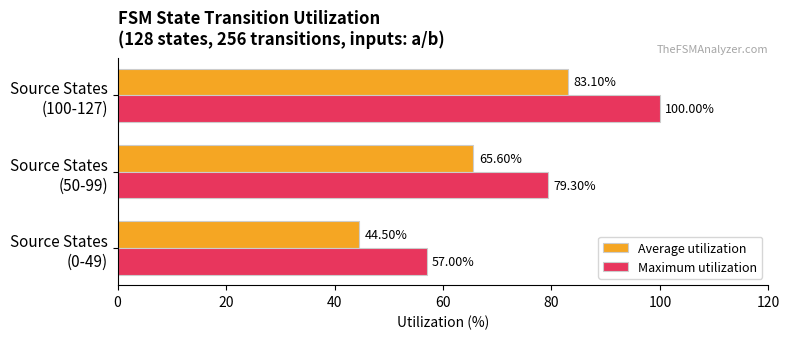

Which series has the widest spread of values?

Maximum utilization